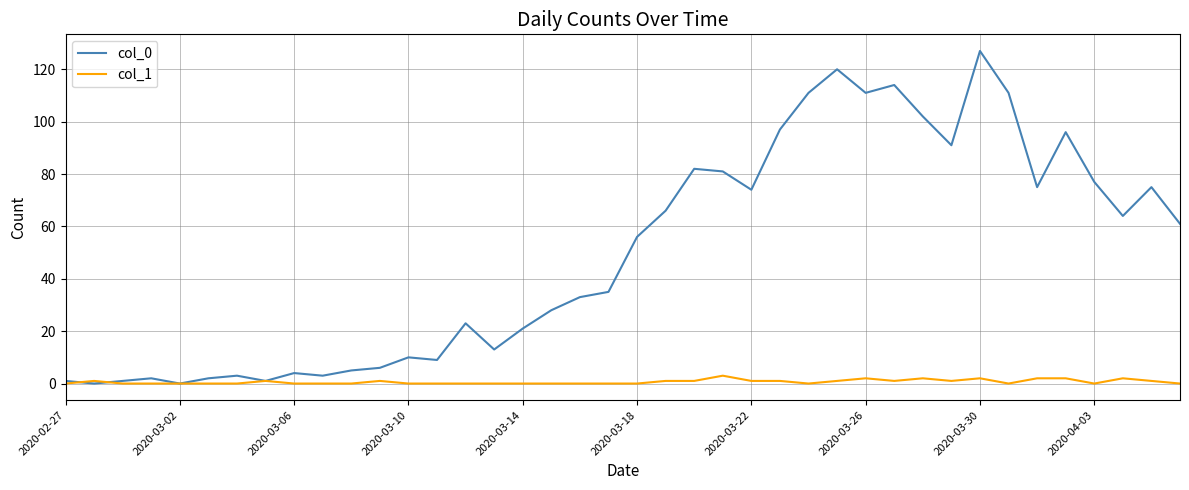

List the series in order of their peak value, highest first.

col_0, col_1